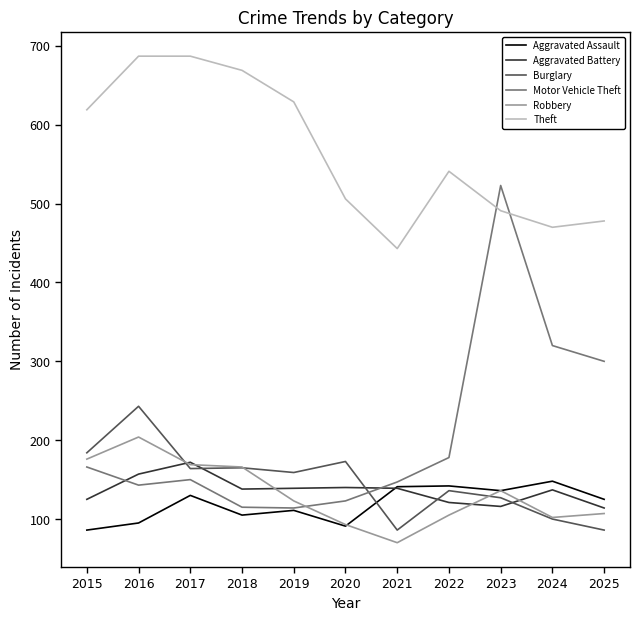

At which category does Robbery reach its first local peak?

2016